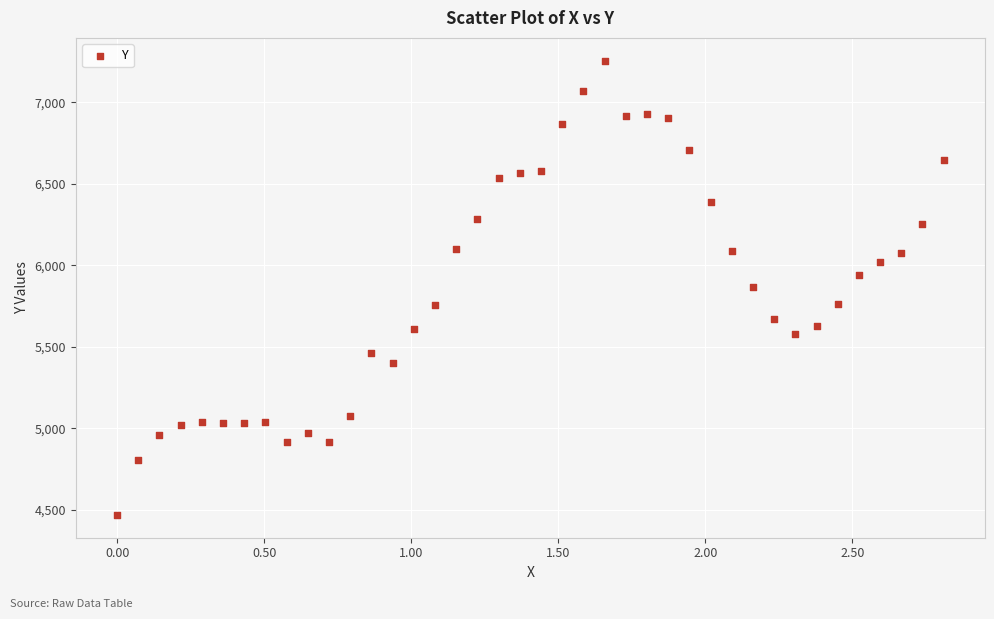

What is the range of Y values (max minus min)?

2789.0